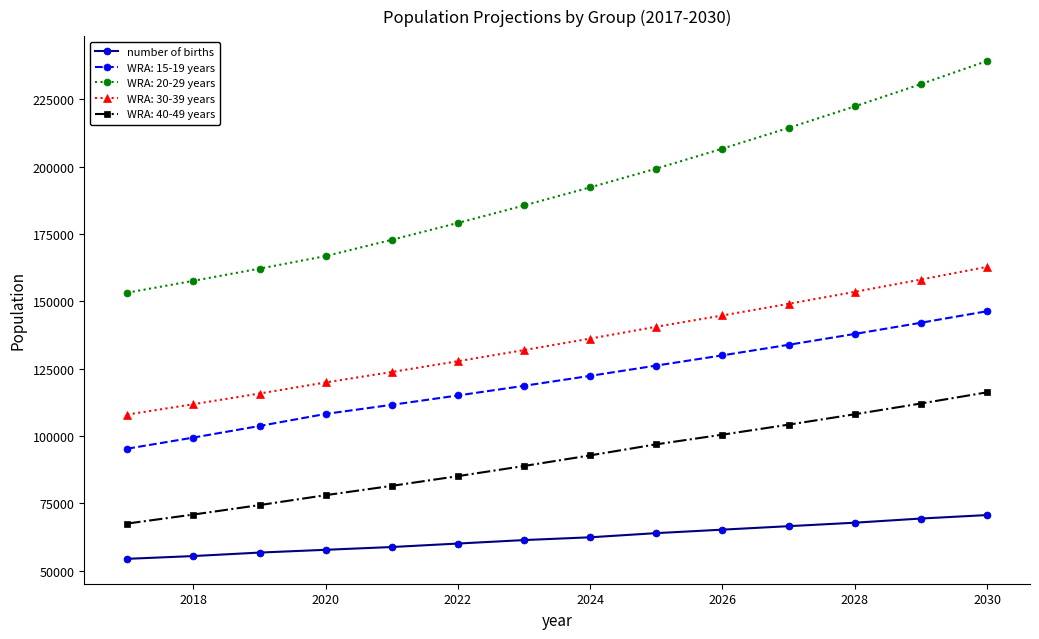

What is the value of the WRA: 30-39 years point at the 3rd from the left?

115788.5